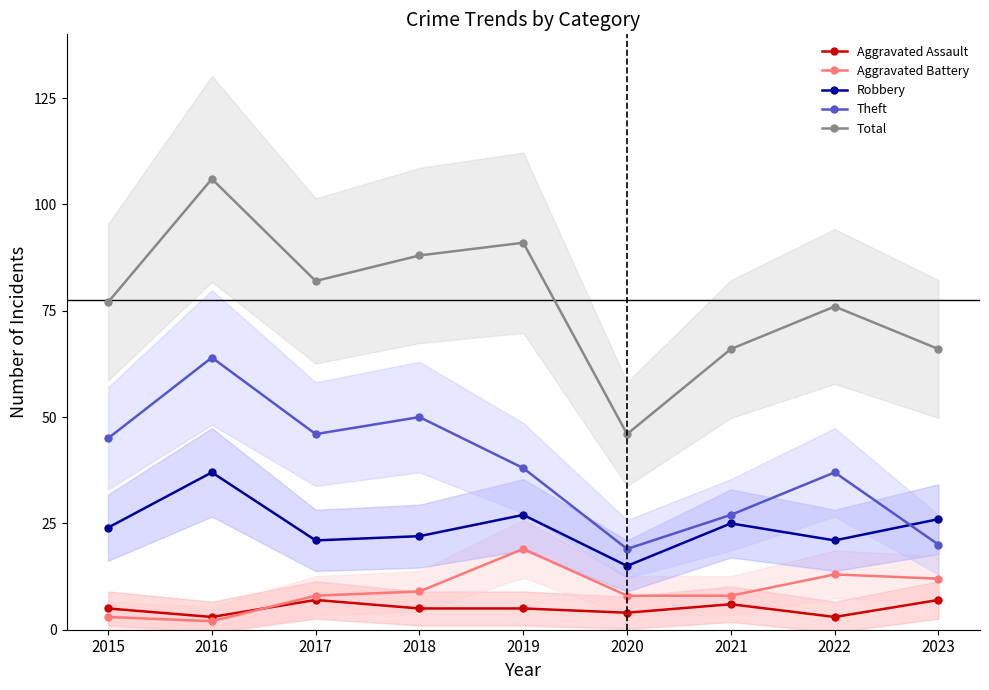

Which series has the largest total across all categories?

Total